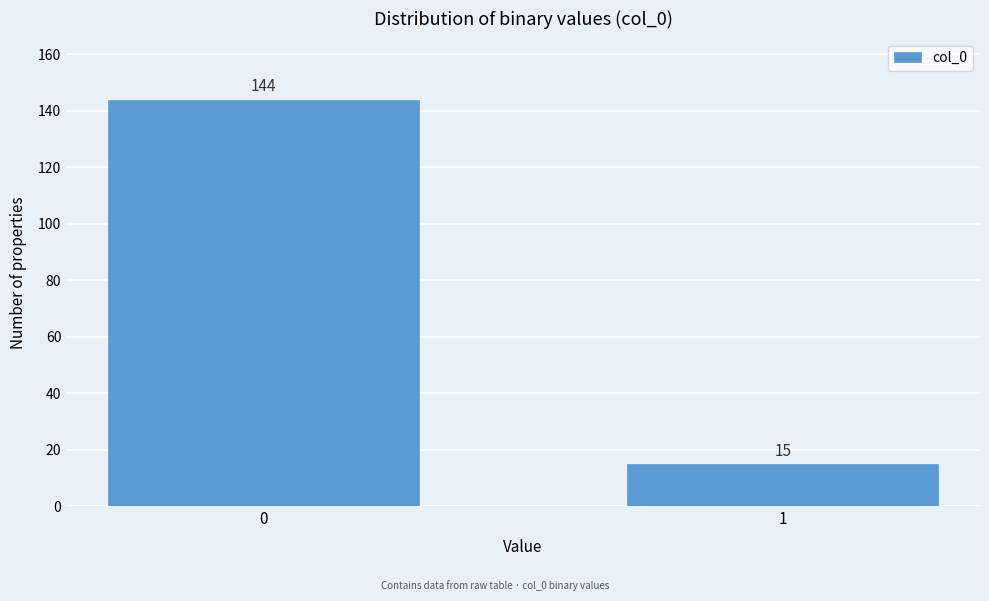

Reading left to right, transcribe all the data shown in this chart.

144	15